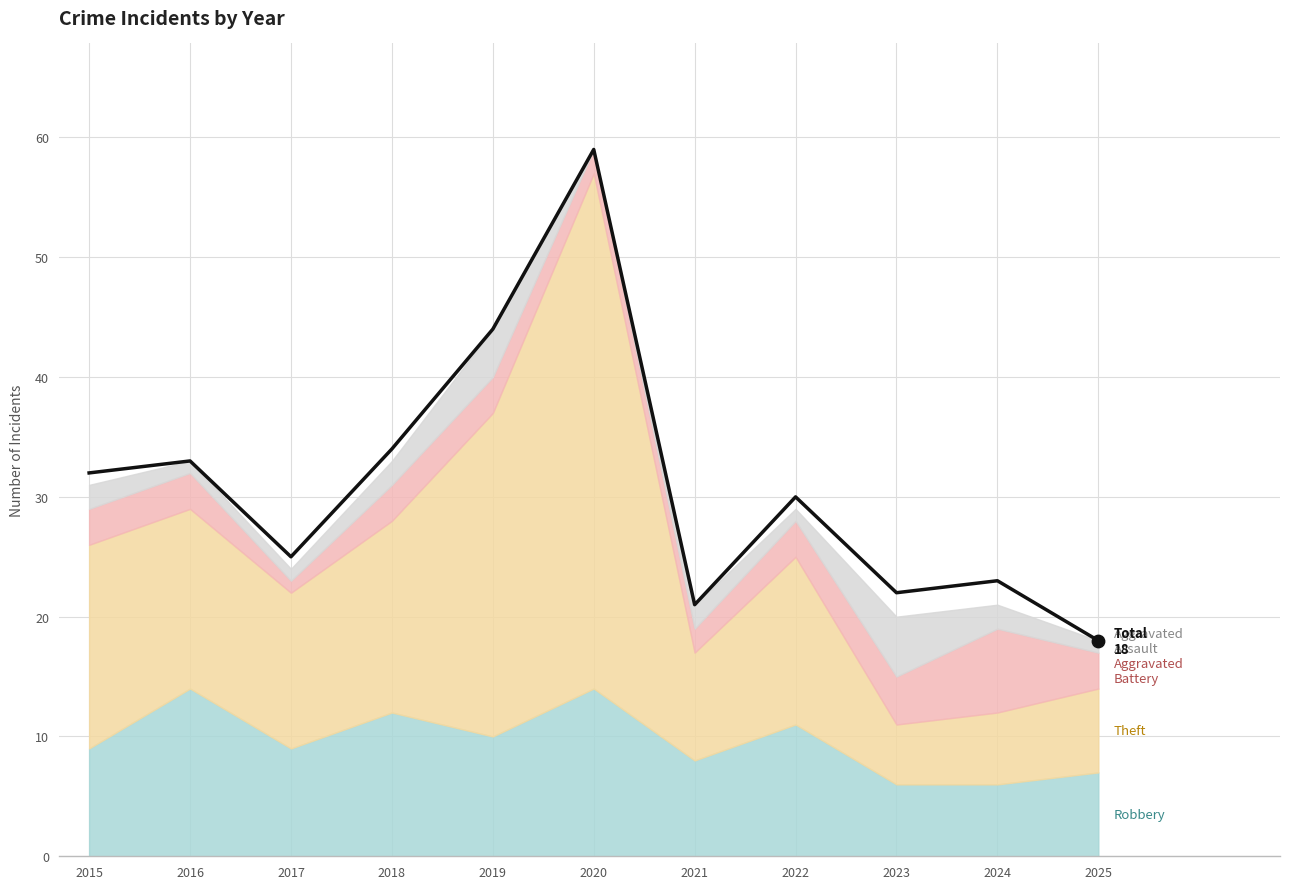

What is the change in value from 2018 to 2019?

+10